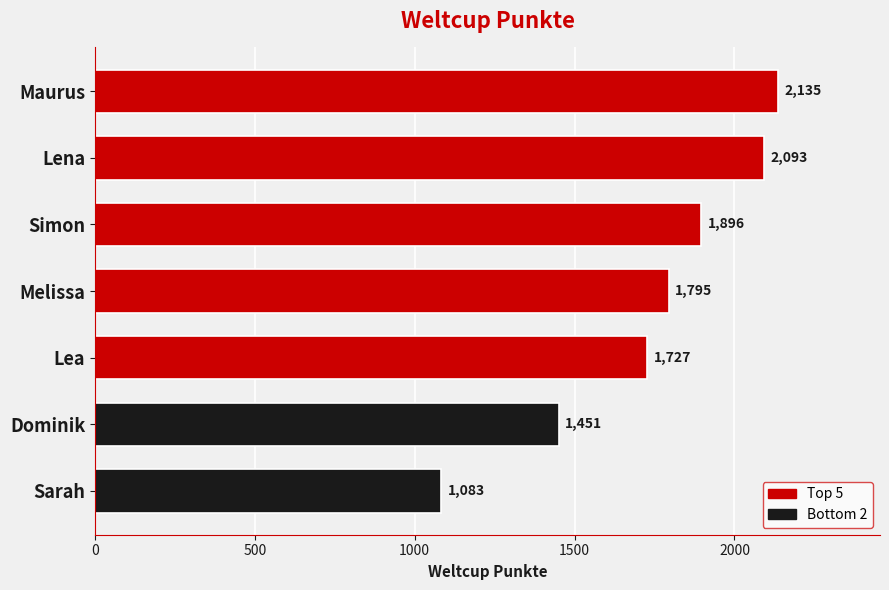

Is it true that the value at Simon is 1305?

False